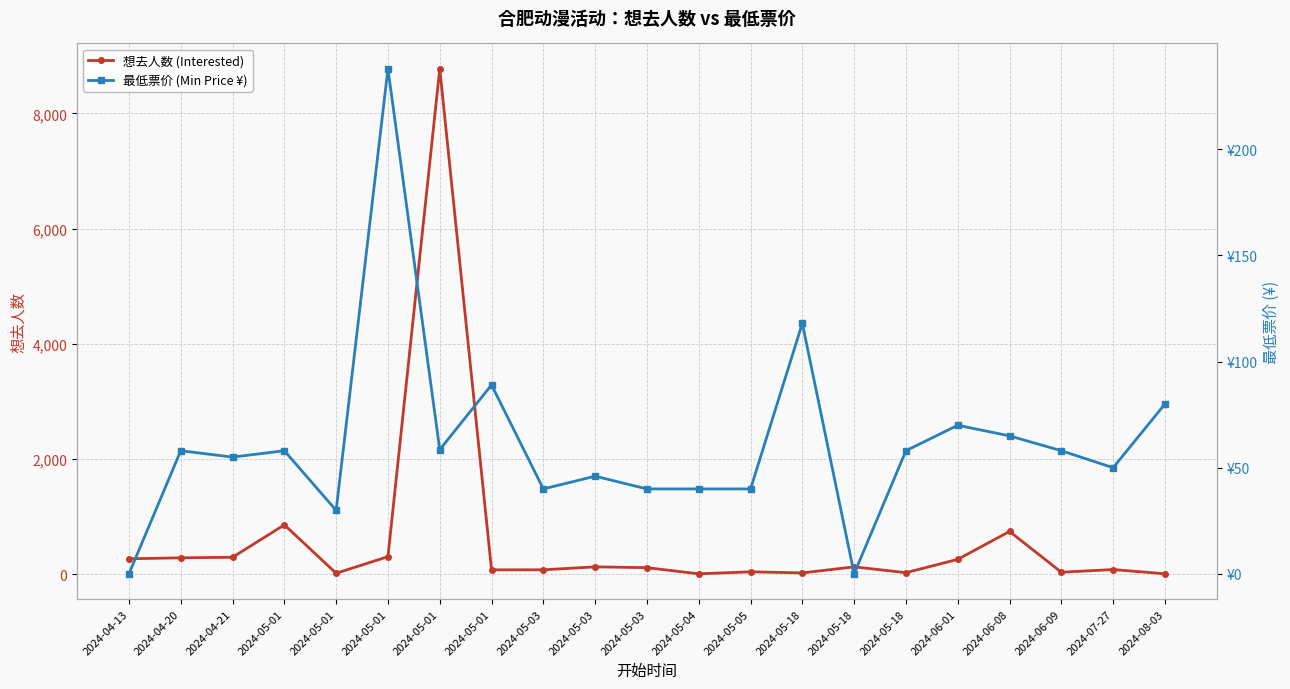

What is the value of the 最低票价 (Min Price ¥) point at the 14th from the left?

118.0